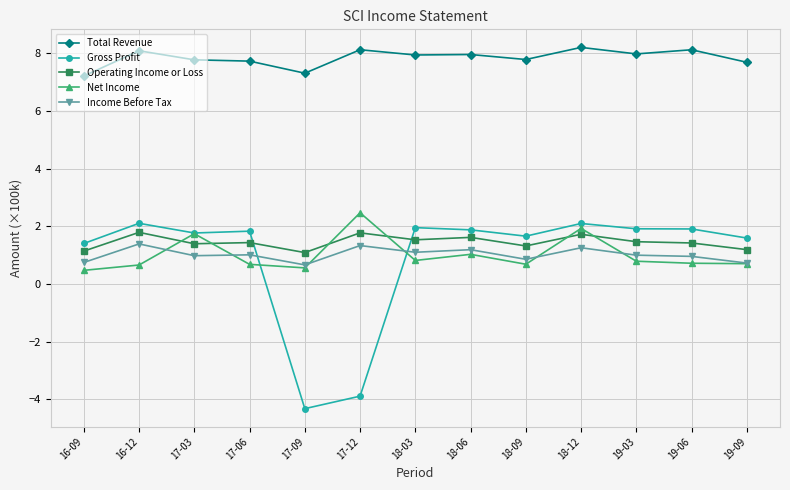

Rank the series by their maximum value, from lowest to highest.

Income Before Tax, Operating Income or Loss, Gross Profit, Net Income, Total Revenue